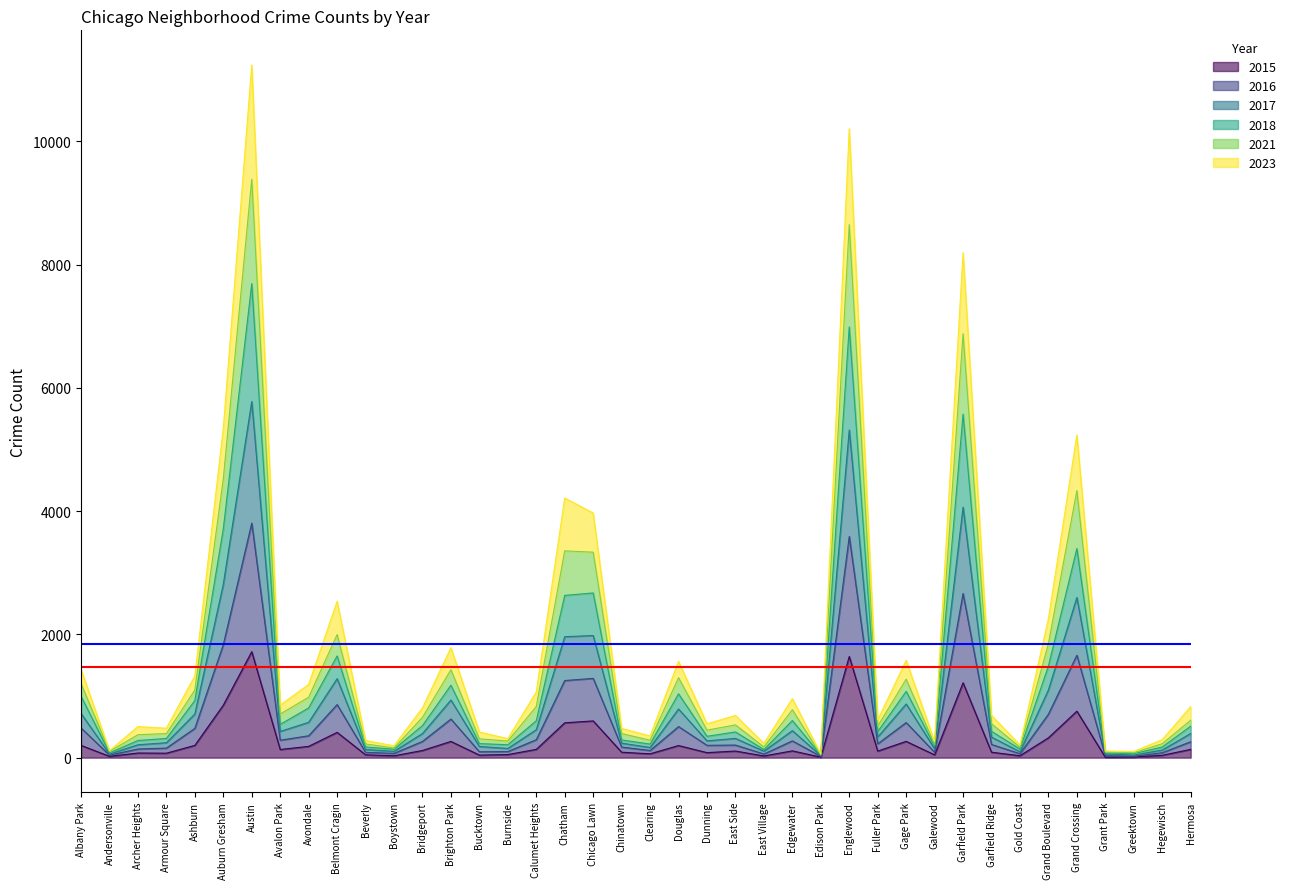

Which series has the largest total across all categories?

2017